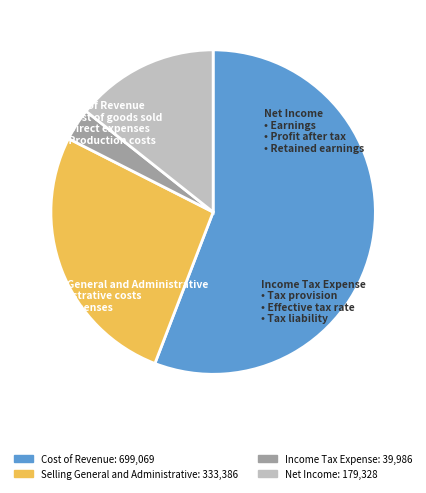

What is the smallest slice in the pie chart?

Income Tax Expense